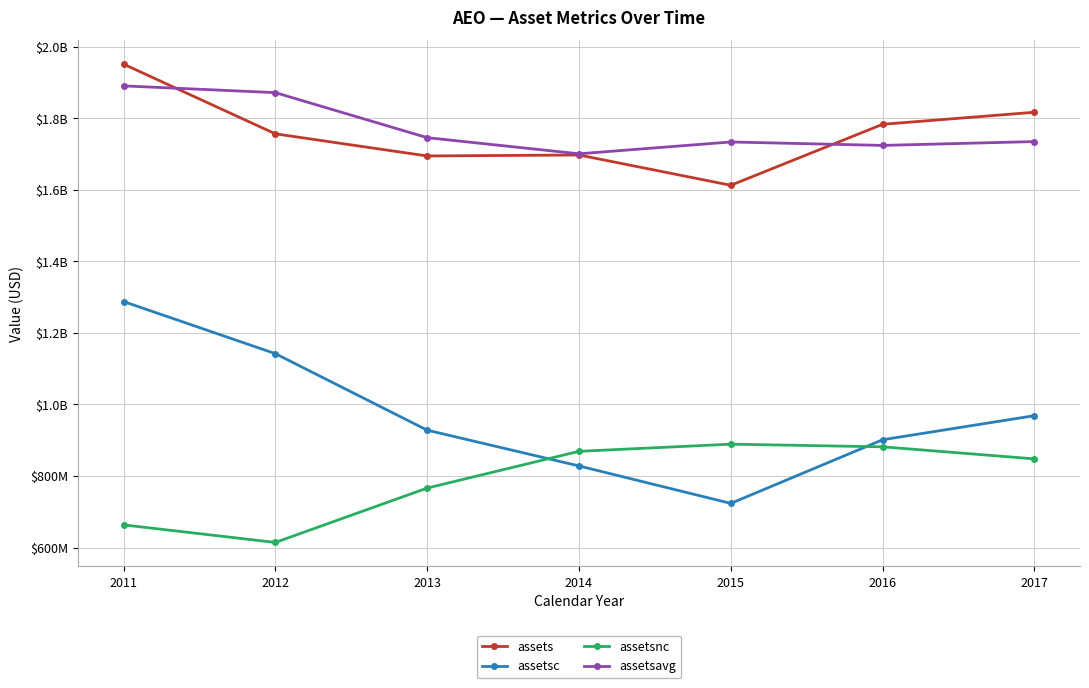

What is the sum of all assets values?

12309146000